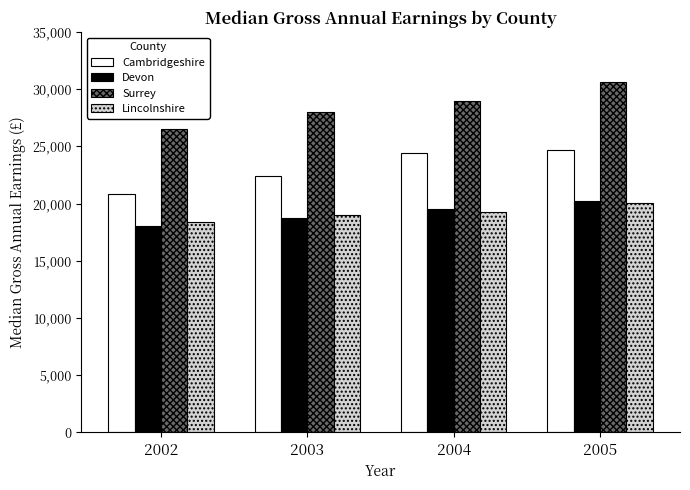

Which series has the largest total across all categories?

Surrey